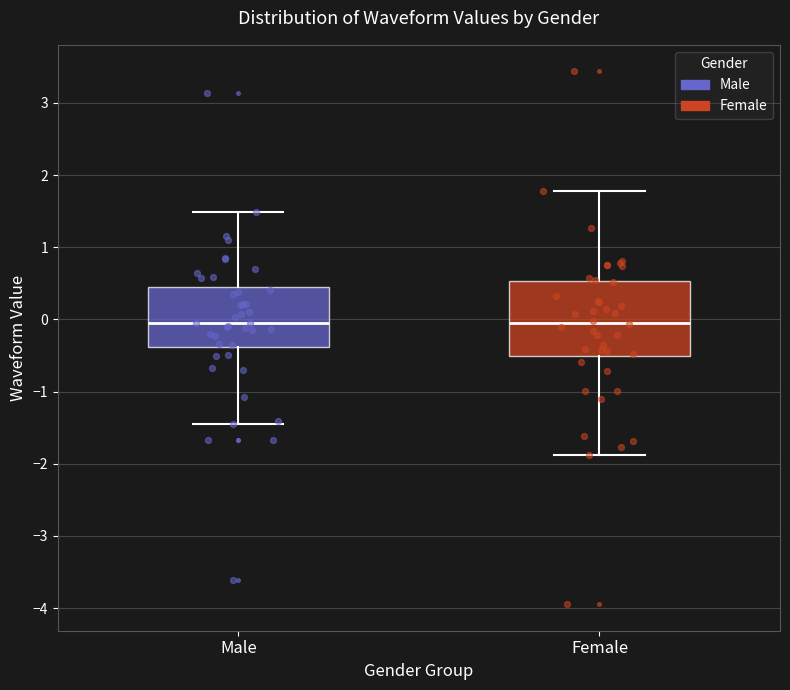

Which box is the tallest, from its lower edge to its upper edge?

Female